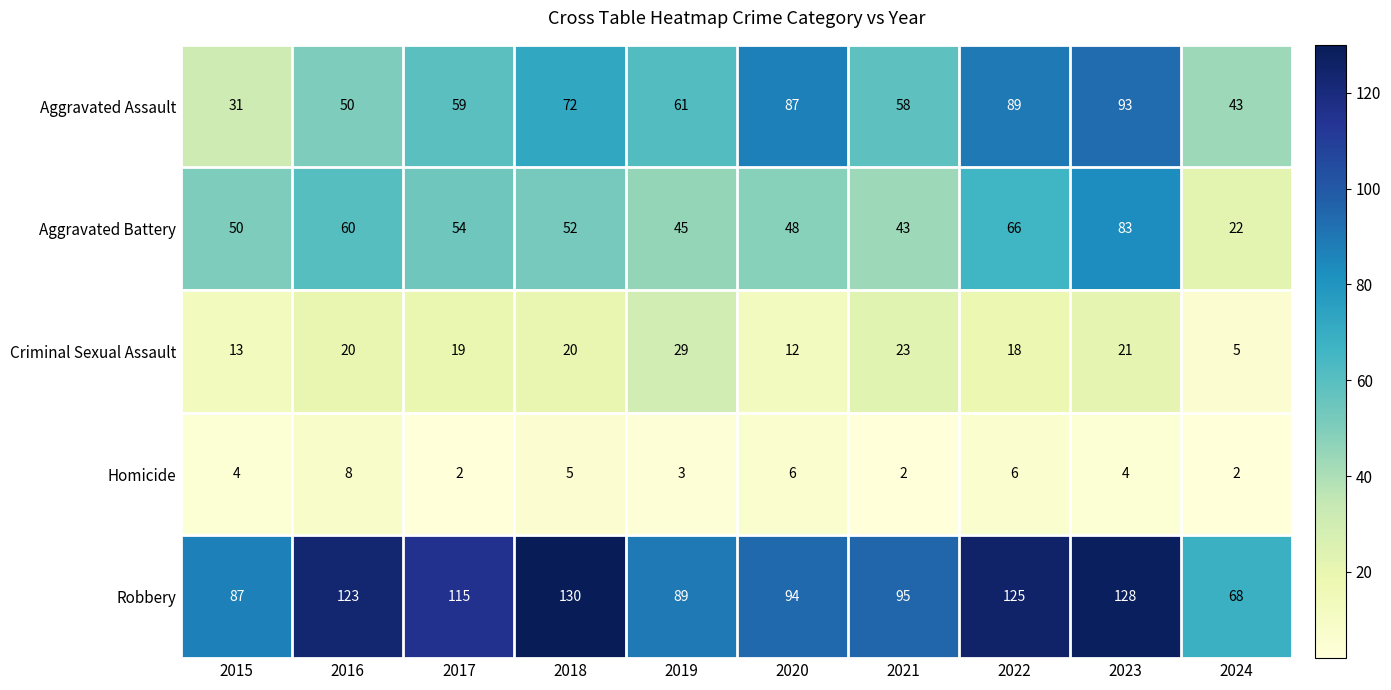

At which label is Robbery closest to 99?

2021